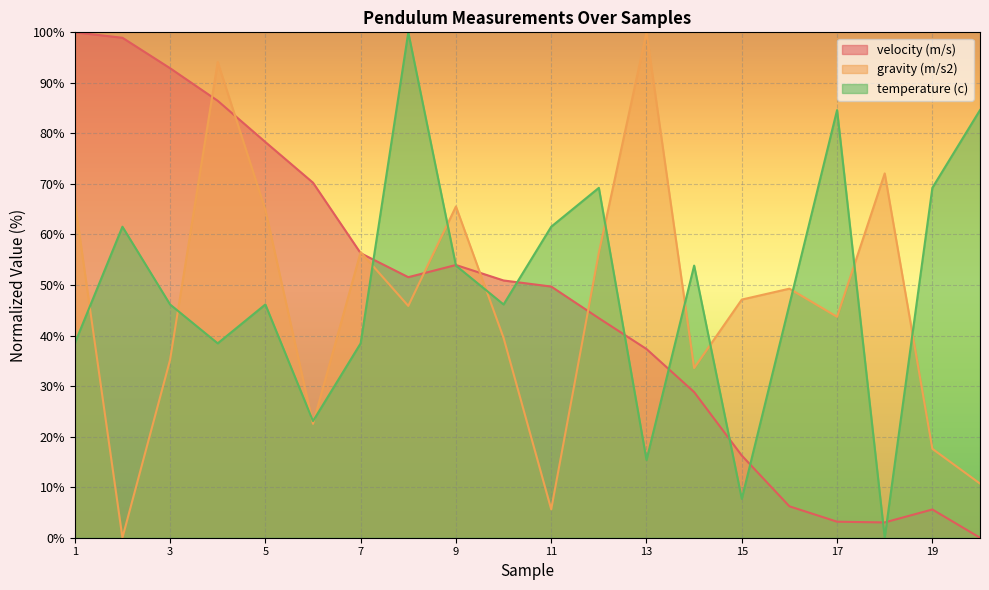

At which category is the sum across all series the highest?

4